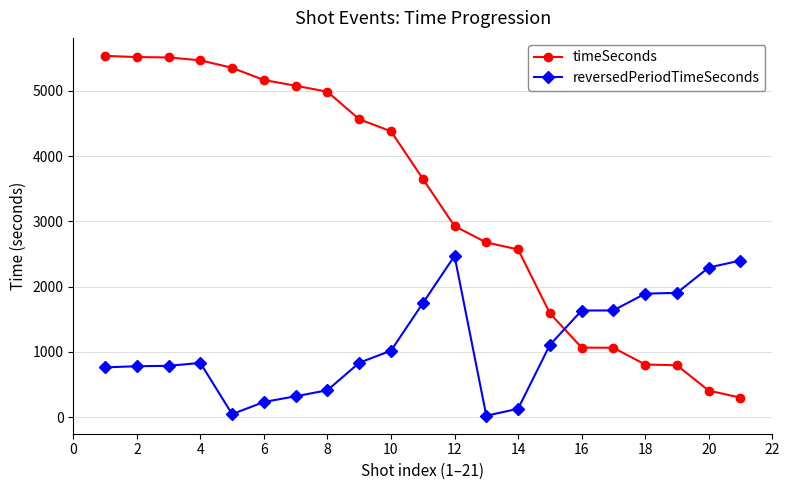

Rank the series by their average value, from lowest to highest.

reversedPeriodTimeSeconds, timeSeconds